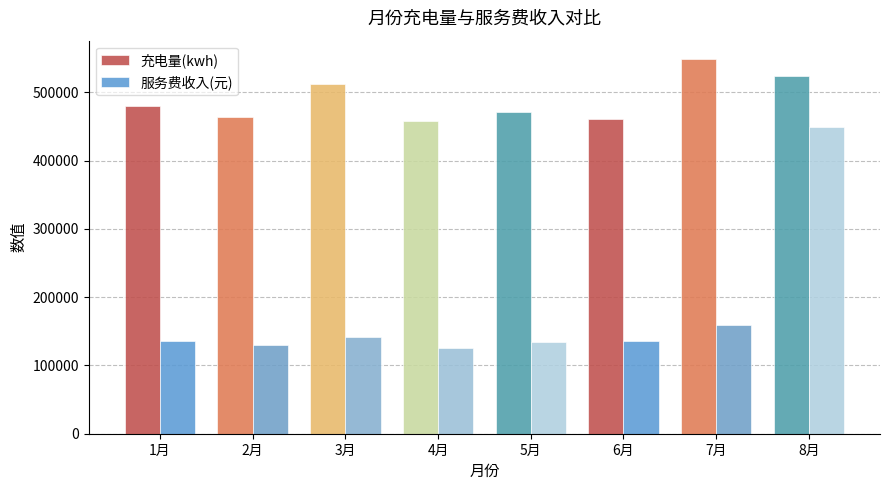

Does the chart contain any negative values?

No